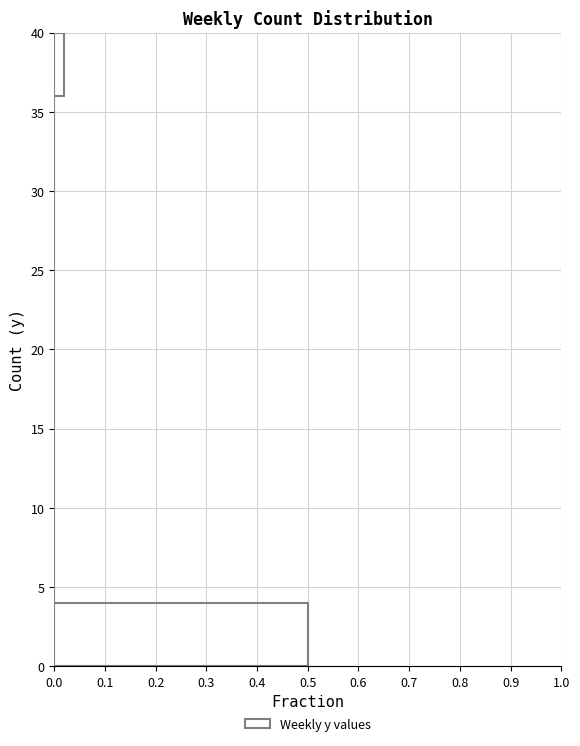

Over which range of the y-axis is the bar longest?

0 to 4